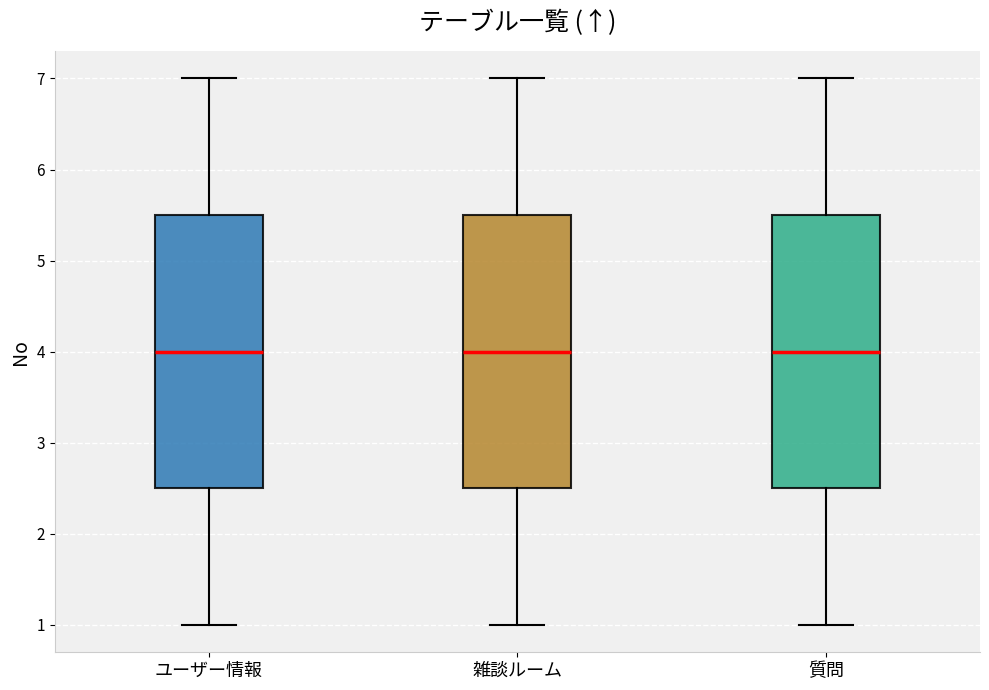

Reading left to right, read every box against the y-axis: the position of its median line, the range the box covers, and the ends of its whiskers. The values are not printed on the chart, so give them approximately, as read against the axis.

ユーザー情報: median 4.0, box 2.5 to 5.5, whiskers 1.0 to 7.0
雑談ルーム: median 4.0, box 2.5 to 5.5, whiskers 1.0 to 7.0
質問: median 4.0, box 2.5 to 5.5, whiskers 1.0 to 7.0